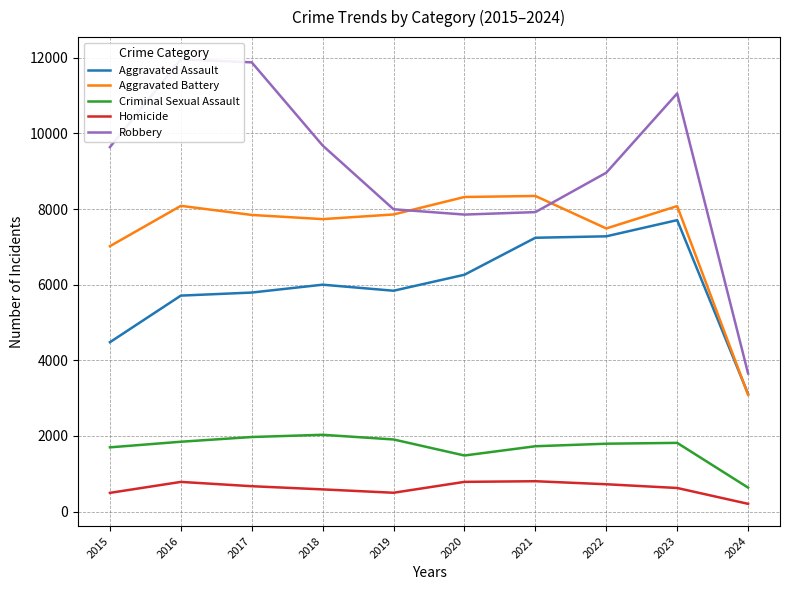

Does the chart have visible grid lines?

Yes